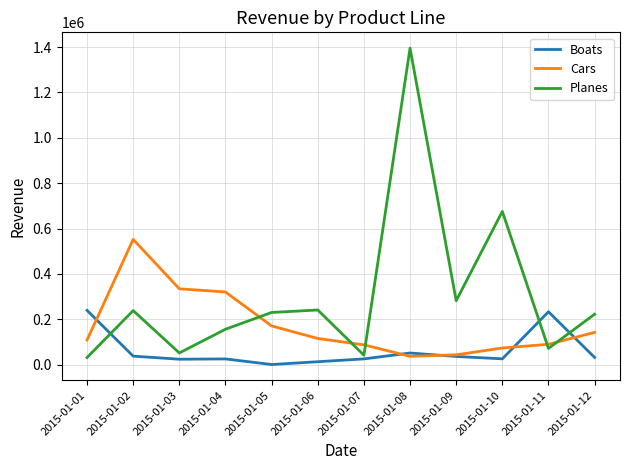

True or false: Cars and Planes cross at least once.

True